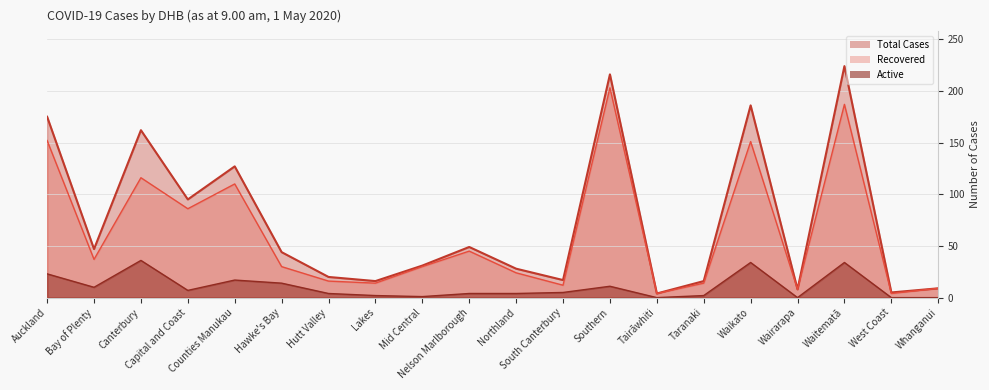

What value does the Total Cases series have at Bay of Plenty, to the nearest 50?

50